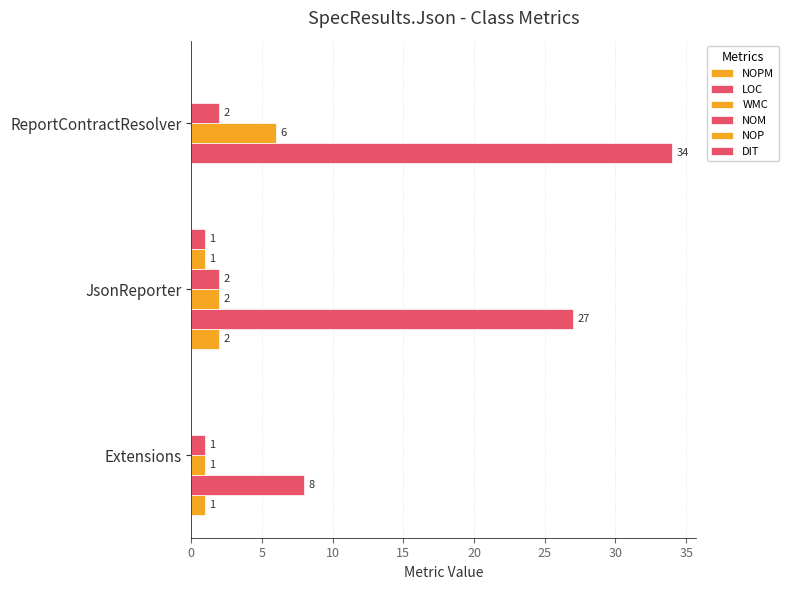

How many data points does each series have?

3